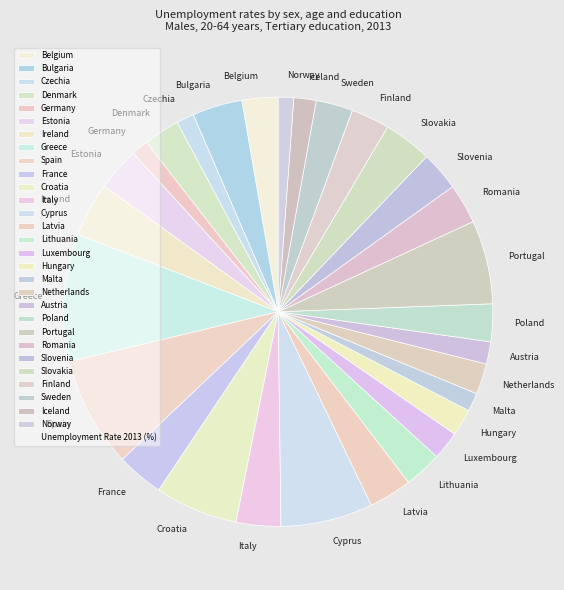

Do Sweden and Latvia together represent more than half of the pie?

No